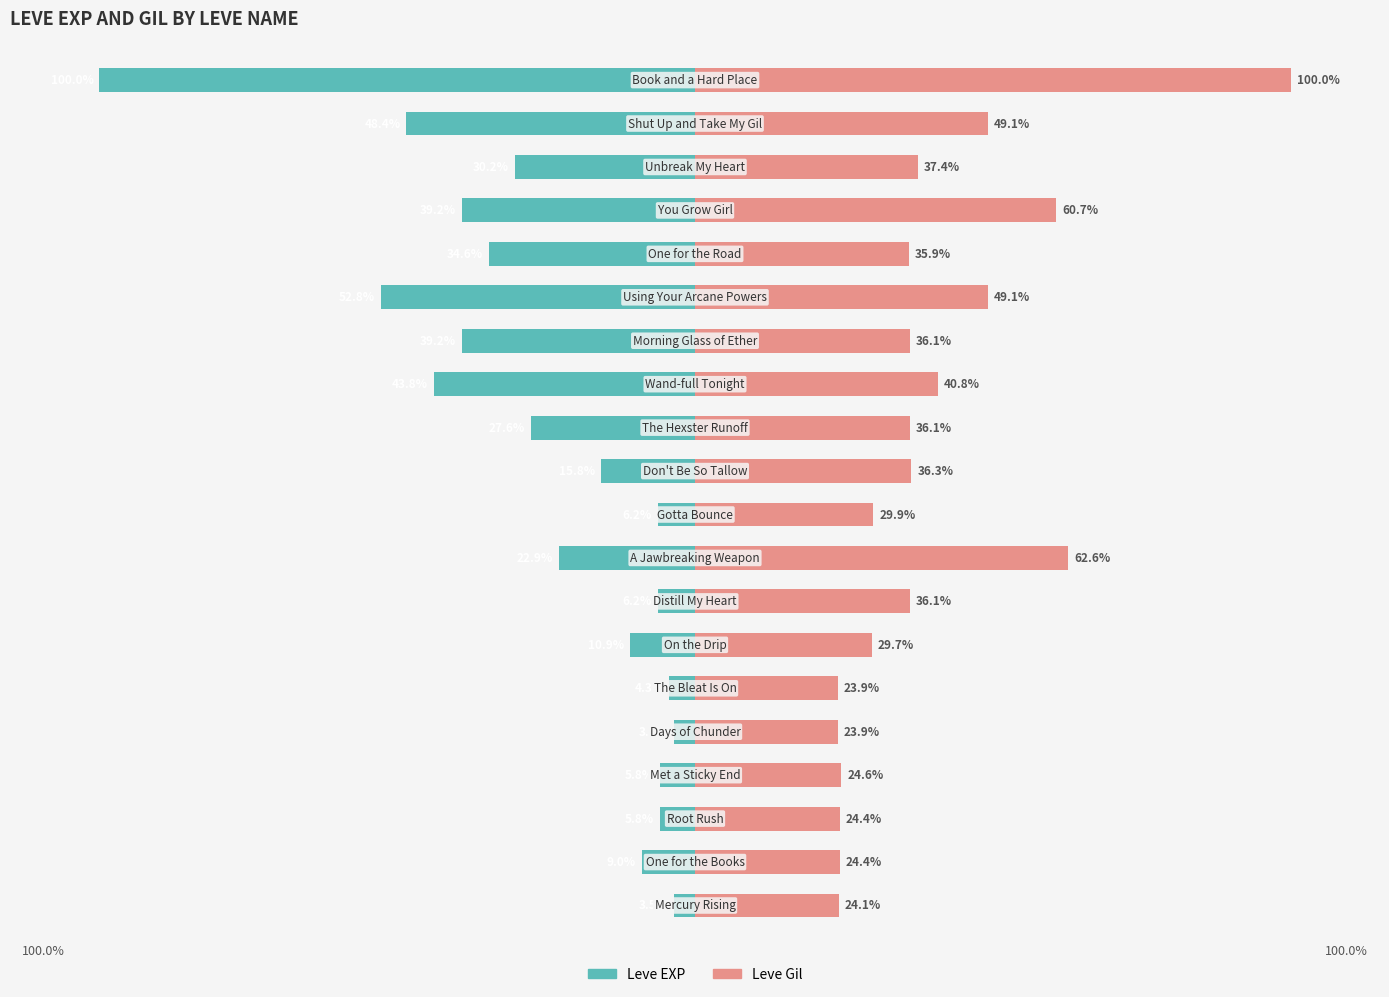

Rank the series by their average value, from lowest to highest.

Leve EXP, Leve Gil